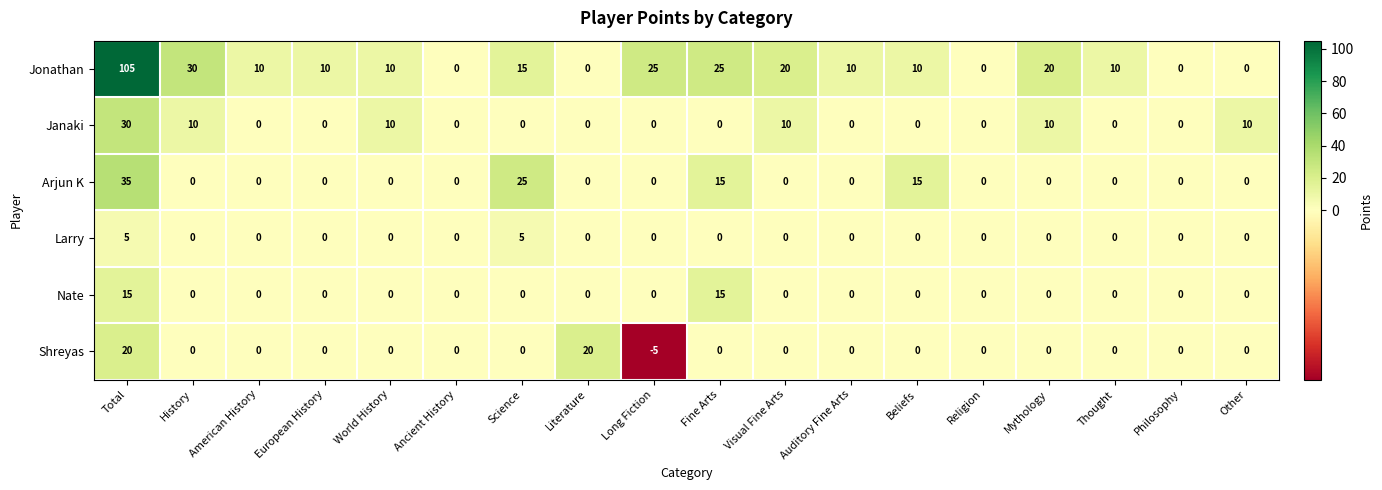

Which series has the largest range (max minus min)?

Jonathan